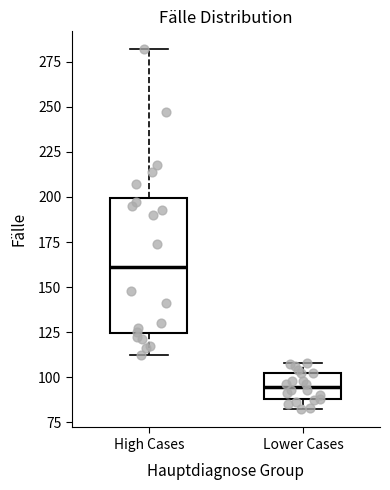

Reading left to right, transcribe this box plot: for each box, give where its median line is, the range the box spans, and where its two whiskers end, as read against the y-axis. The values are not printed on the chart, so give them approximately, as read against the axis.

High Cases: median 160, box 125 to 200, whiskers 110 to 280
Lower Cases: median 95, box 90 to 100, whiskers 80 to 110